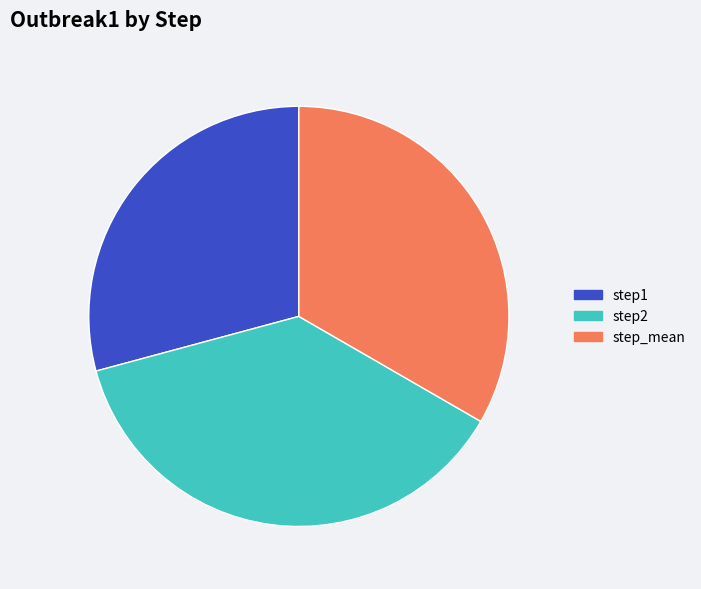

Which category has the biggest portion of the pie?

step2